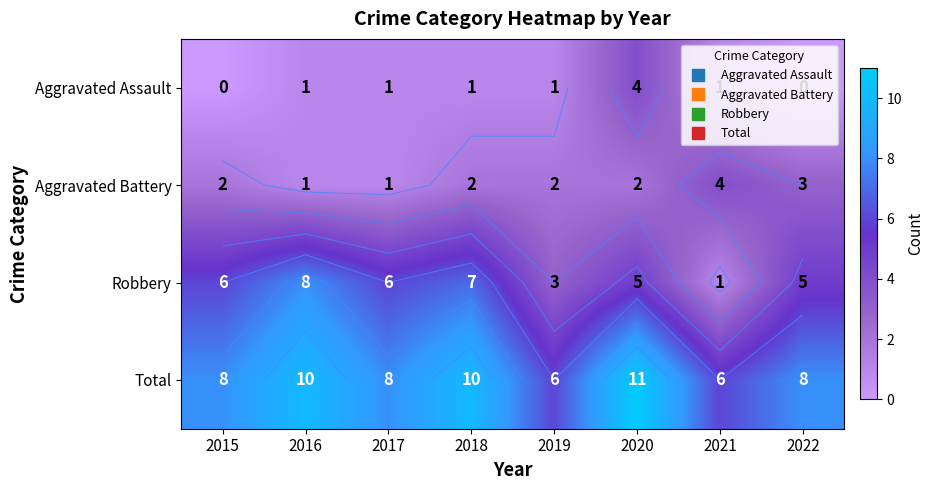

Which series has the largest range (max minus min)?

Robbery